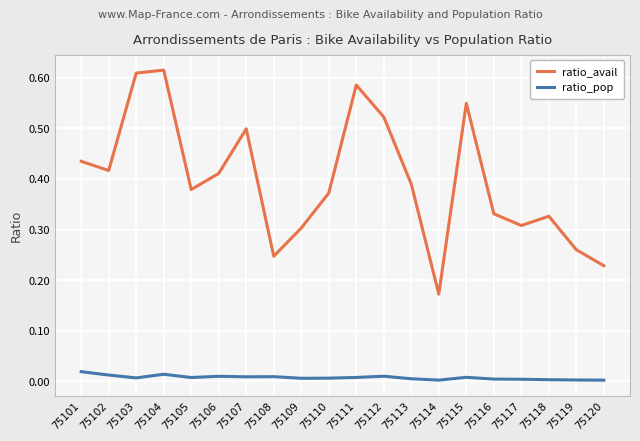

List the series in order of their peak value, lowest first.

ratio_pop, ratio_avail